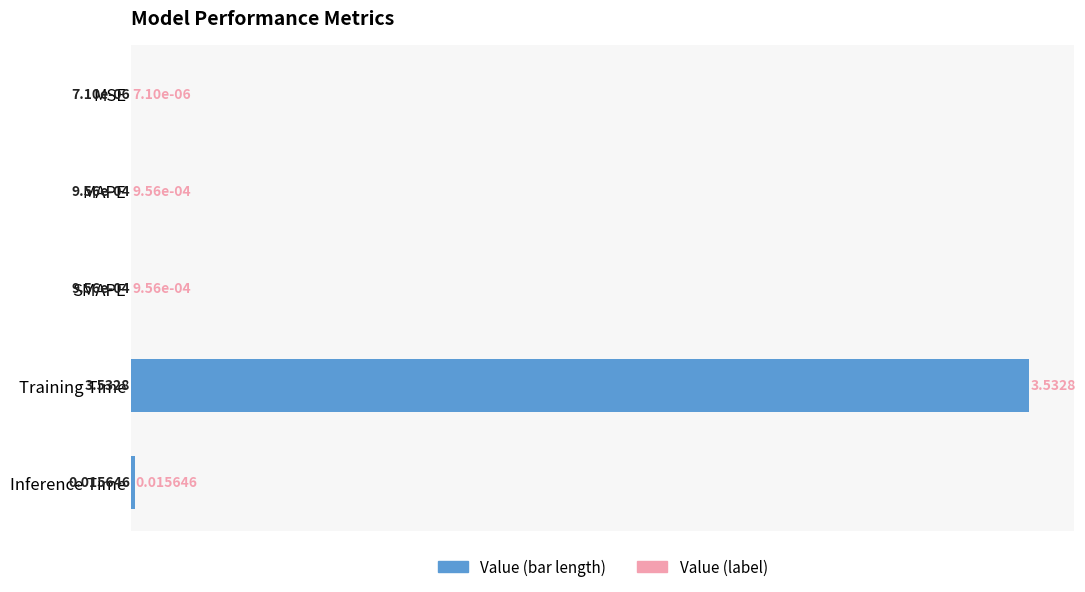

Between MSE and MAPE, which is larger?

MAPE